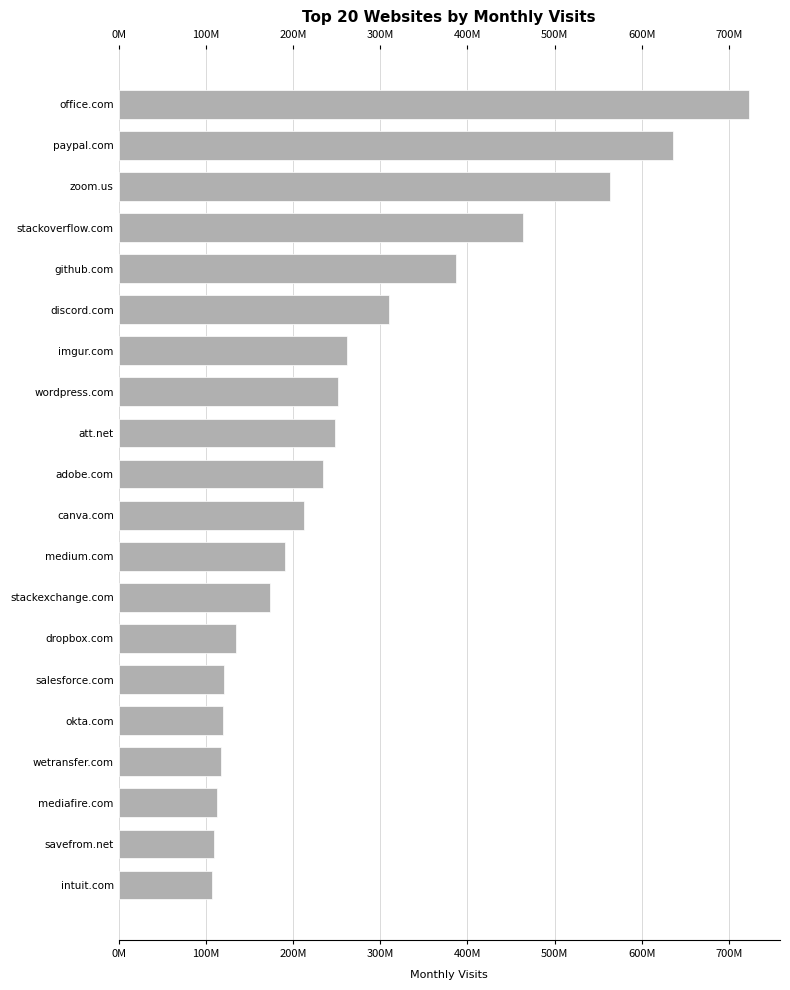

What is the difference between the maximum and second lowest values?

613314730